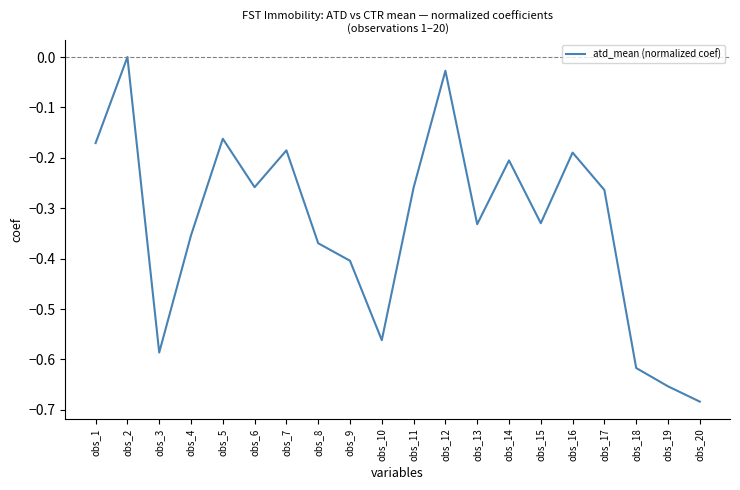

How many interior local peaks (higher than both neighbors) does the data have?

6